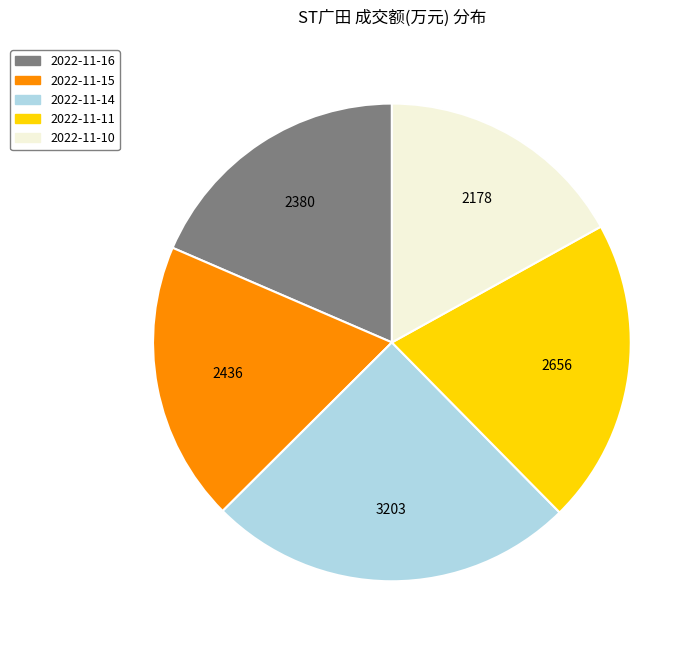

What is the largest slice in the pie chart?

2022-11-14